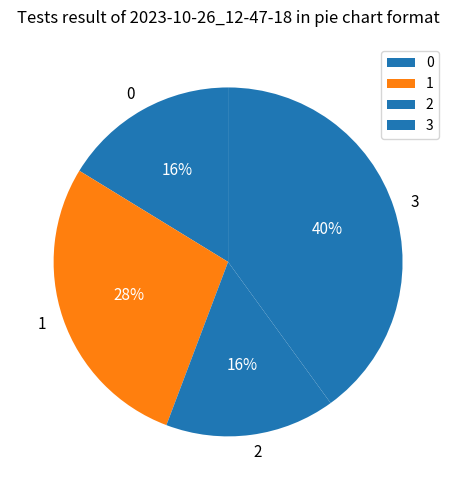

How many slices are in this pie chart?

4